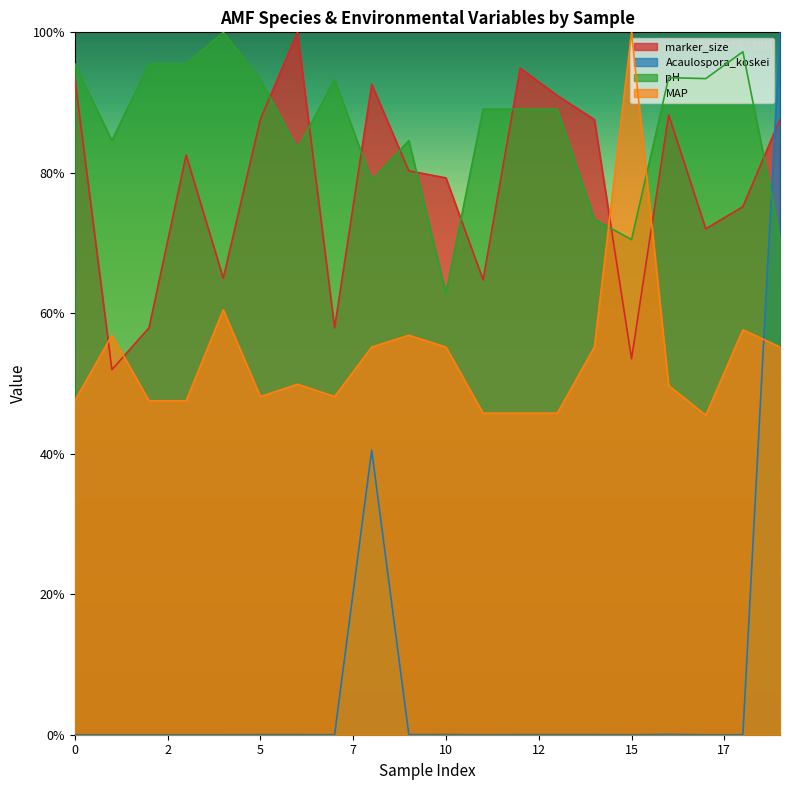

Between which two adjacent categories do Acaulospora_koskei and pH first intersect?

18 and 19